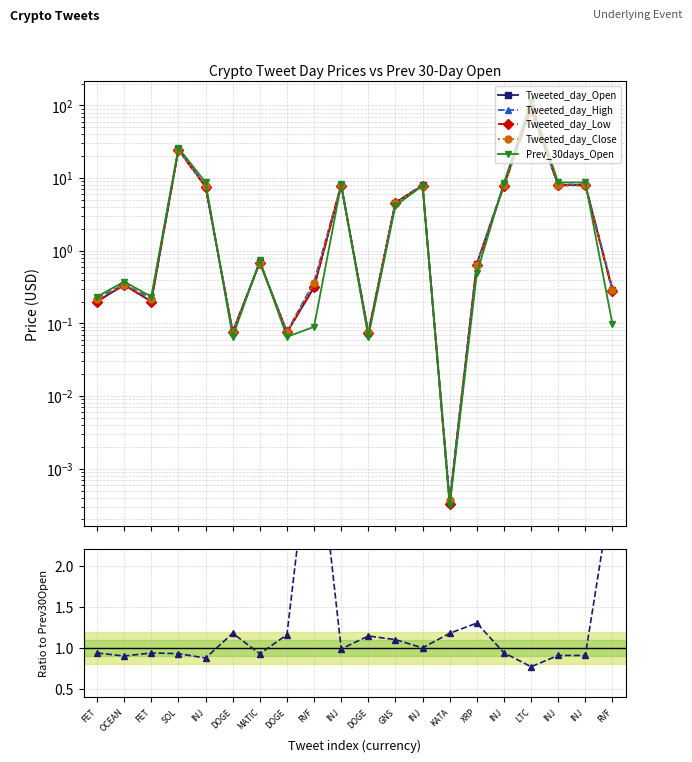

What is the label of the 18th point from the right?

FET